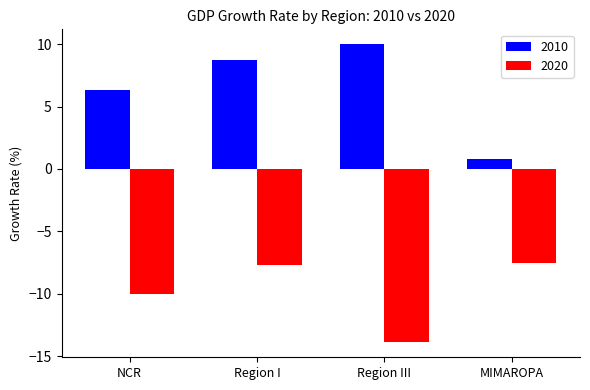

What is the difference between the highest and lowest values at Region III?

23.9